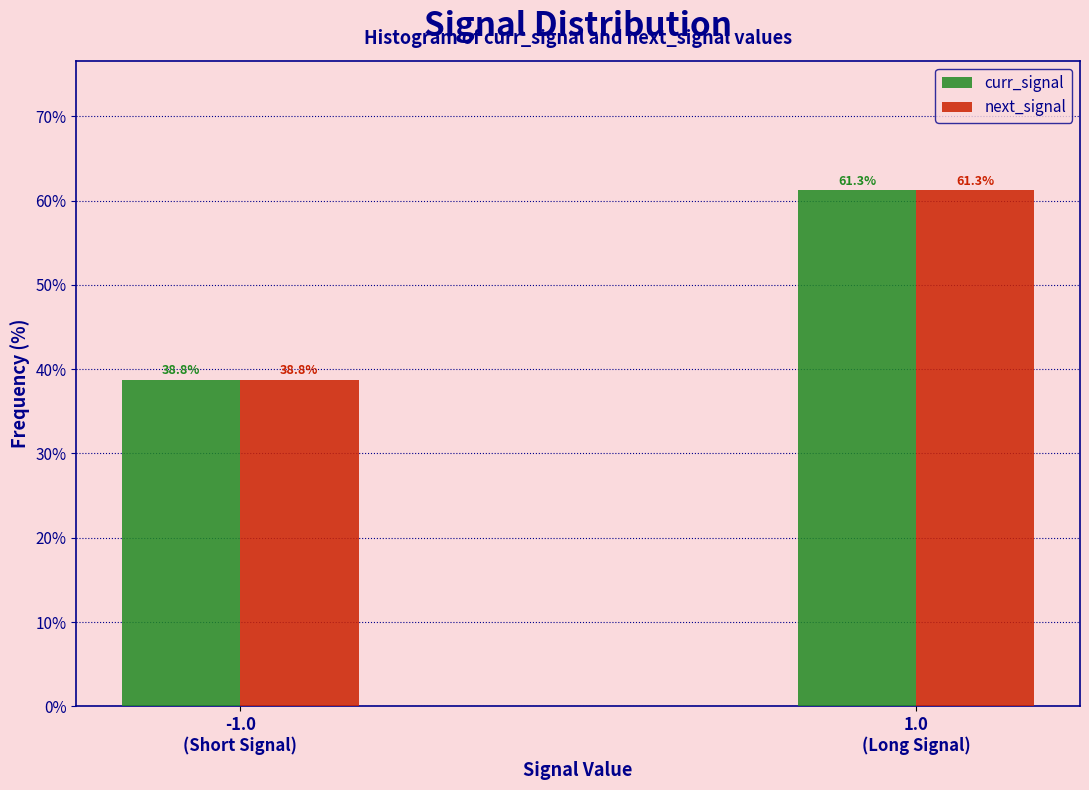

Reading right to left, extract all data points from this chart.

curr_signal: 61.3	38.8
next_signal: 61.3	38.8